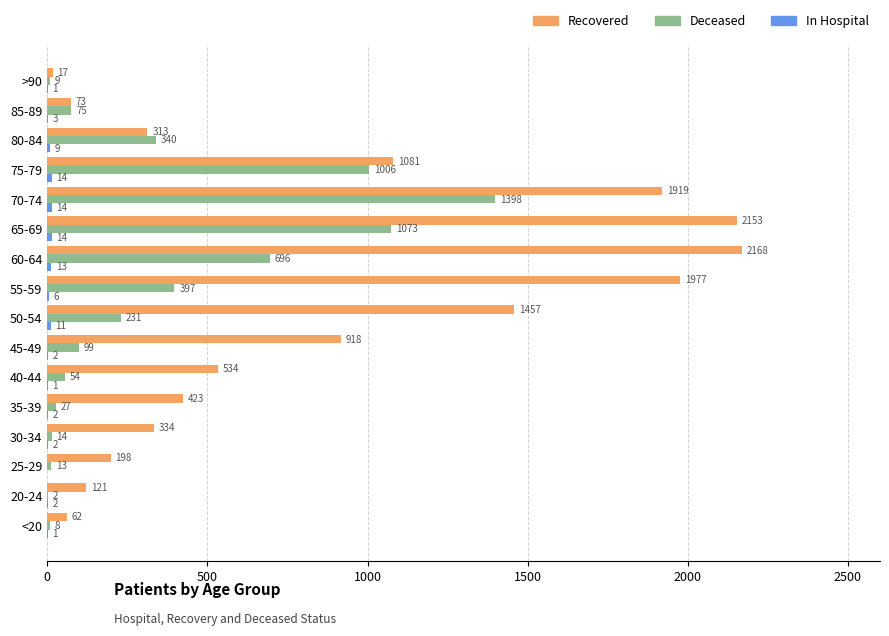

The value of Deceased at 60-64 is 696. True or false?

True